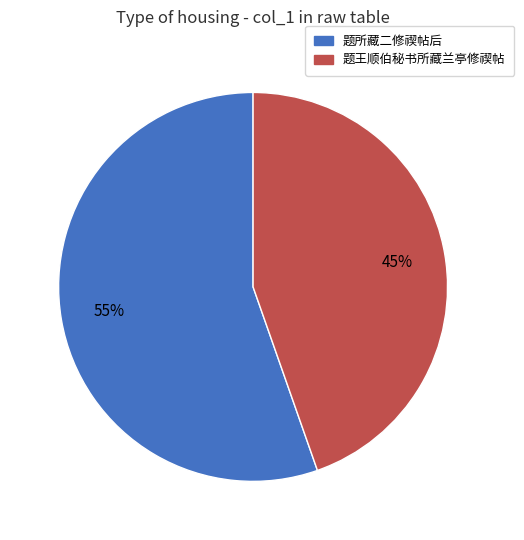

Count the number of slices in the pie.

2